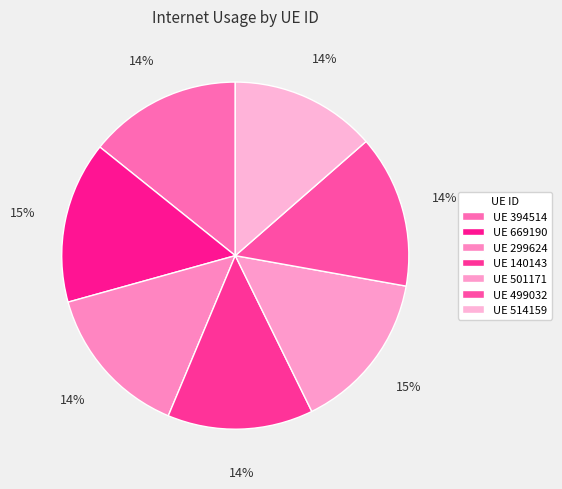

Which slice is the largest?

669190